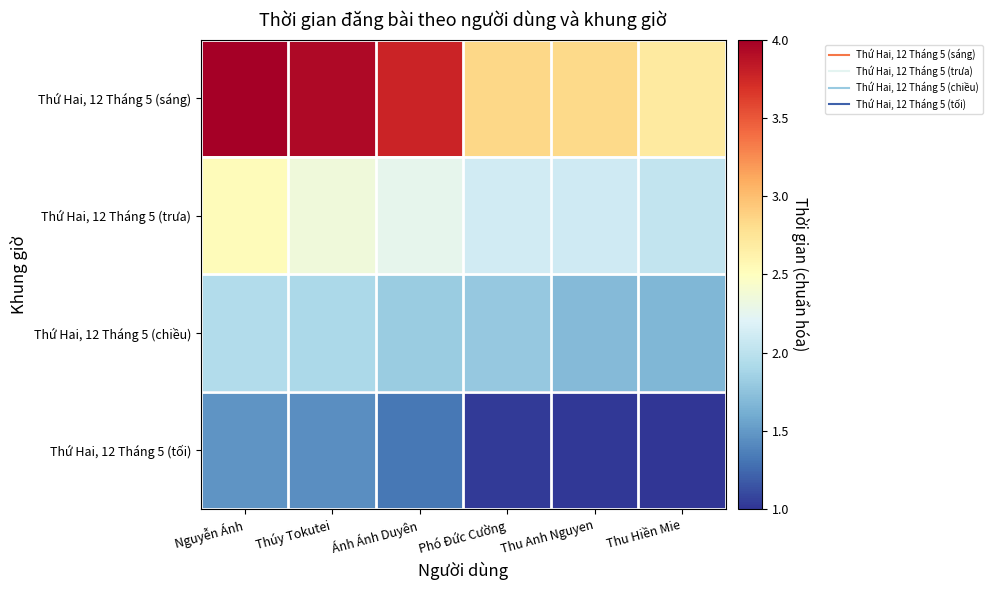

Which series has the largest total across all categories?

Thứ Hai, 12 Tháng 5 (sáng)